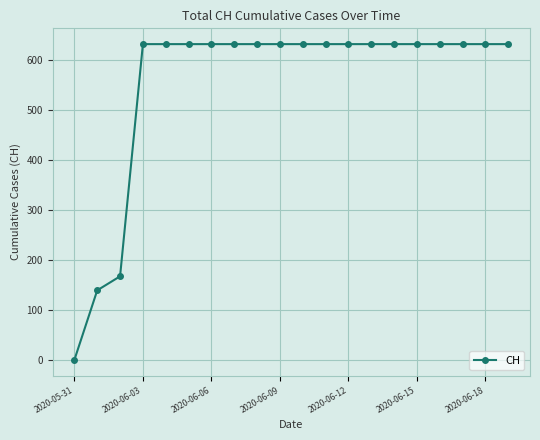

What is the value of the 5th point from the left?

631